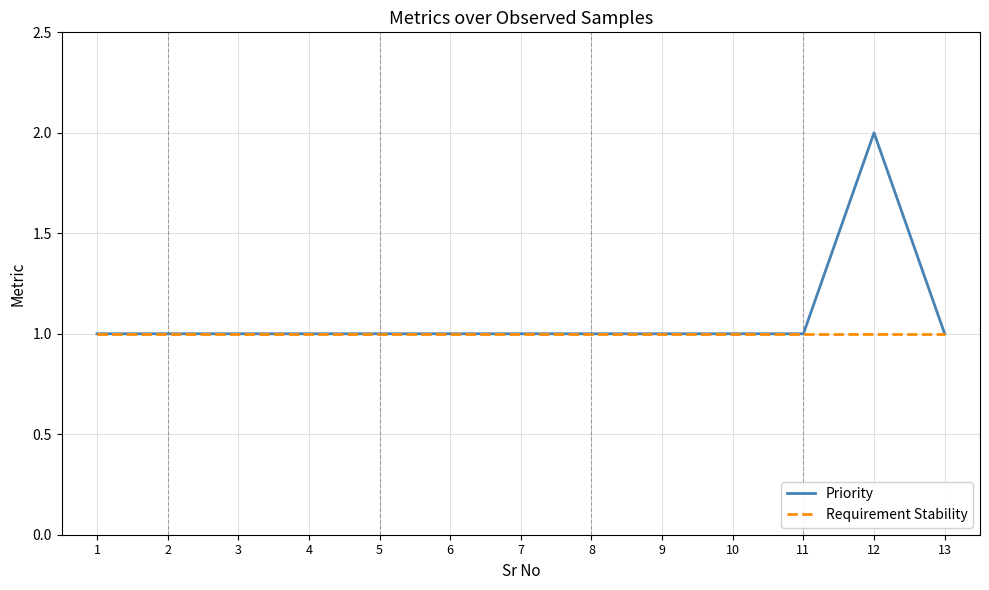

Rank the series by their average value, from lowest to highest.

Requirement Stability, Priority